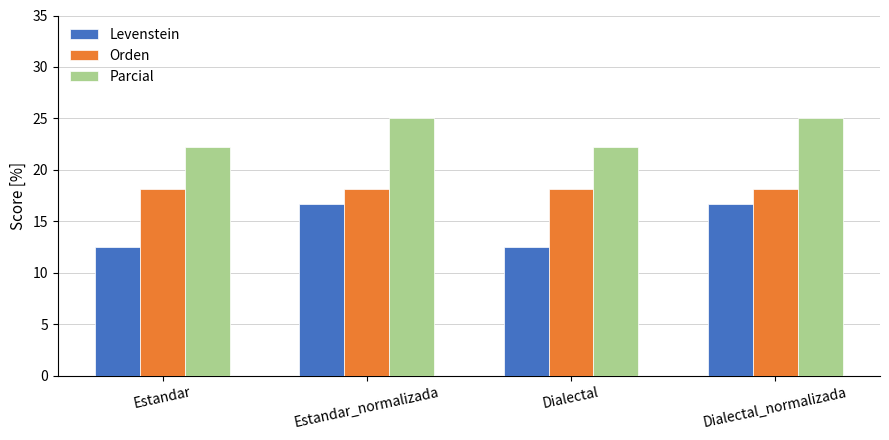

What is the value of the Levenstein bar at the 1st from the left?

12.5